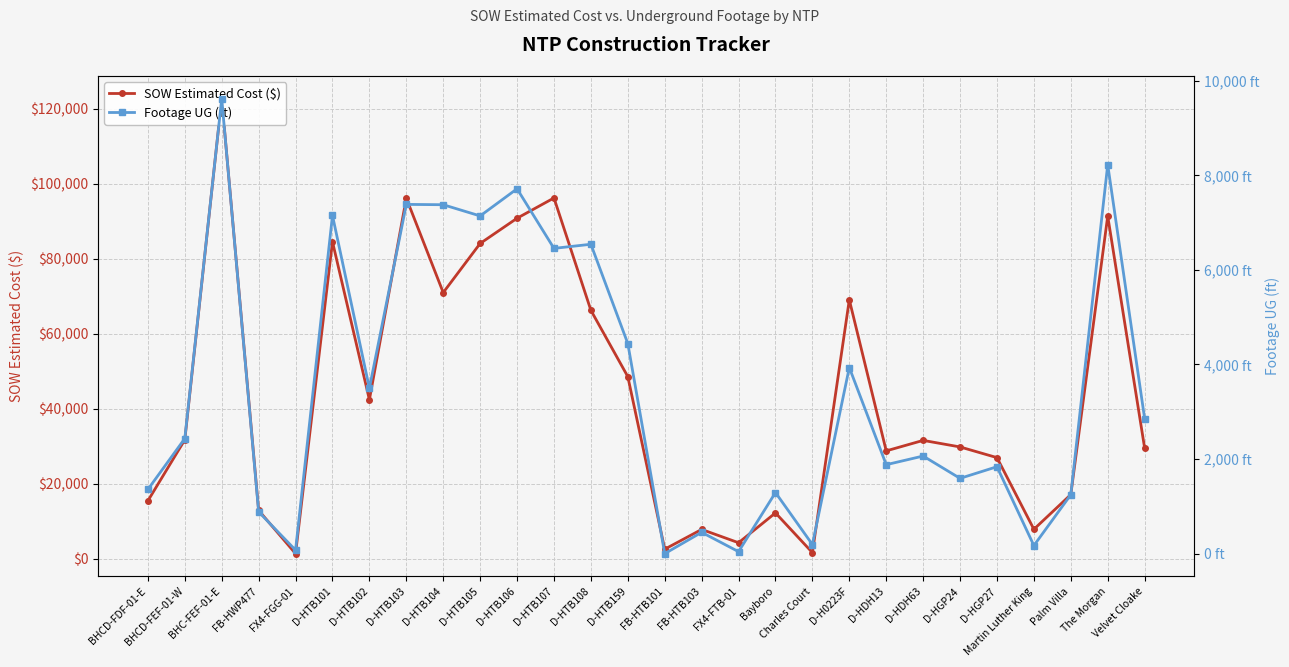

What is the approximate value of SOW Estimated Cost ($) at Palm Villa?

17100.2